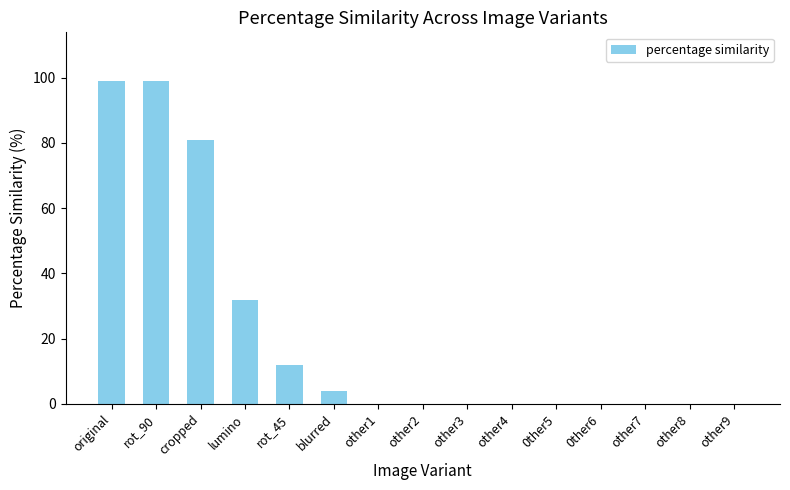

Reading left to right, list all the values displayed in this chart.

original=99	rot_90=99	cropped=81	lumino=32	rot_45=12	blurred=4	other1=0	other2=0	other3=0	other4=0	0ther5=0	0ther6=0	other7=0	other8=0	other9=0